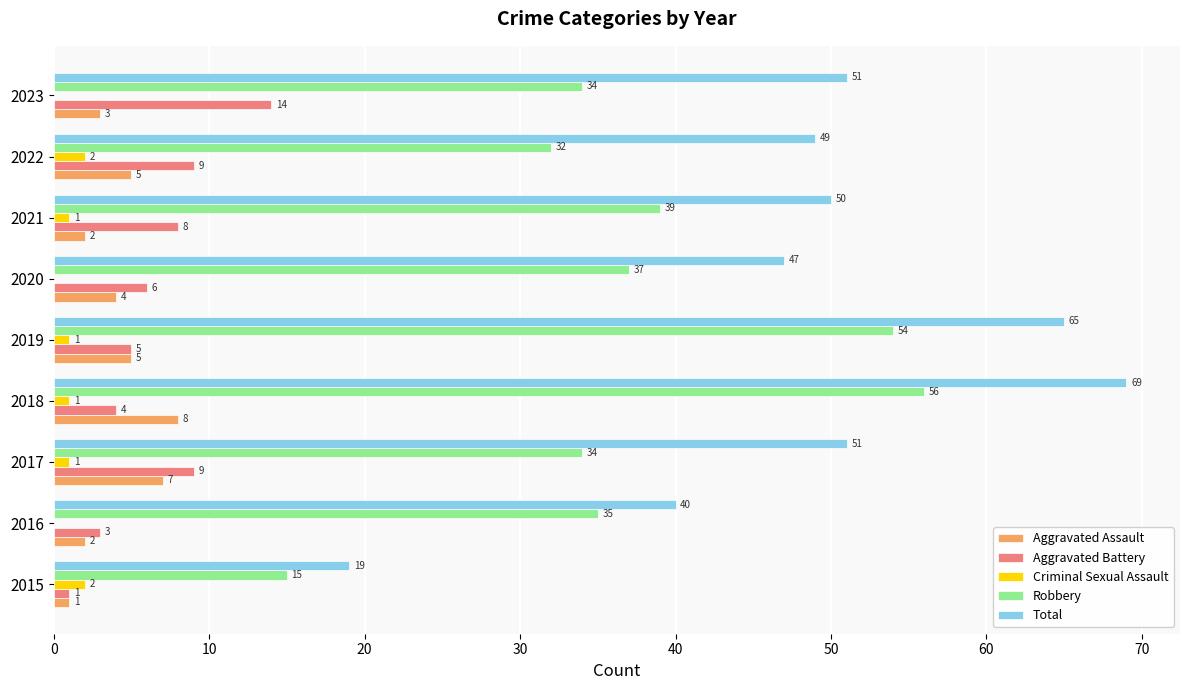

Is it true that Aggravated Battery equals 9 at 2022?

True